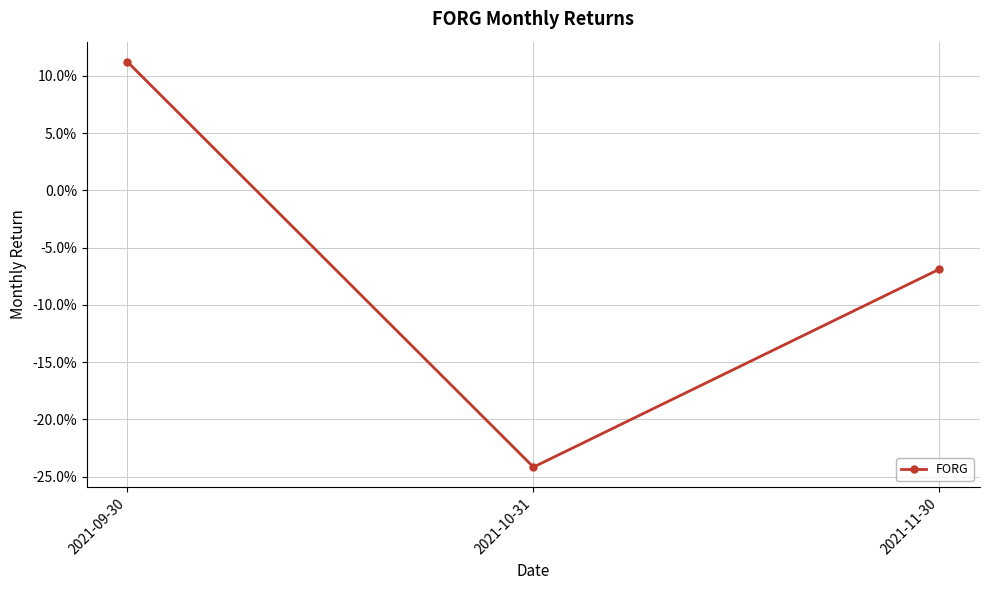

What is the value of the 2nd point from the left?

-0.2